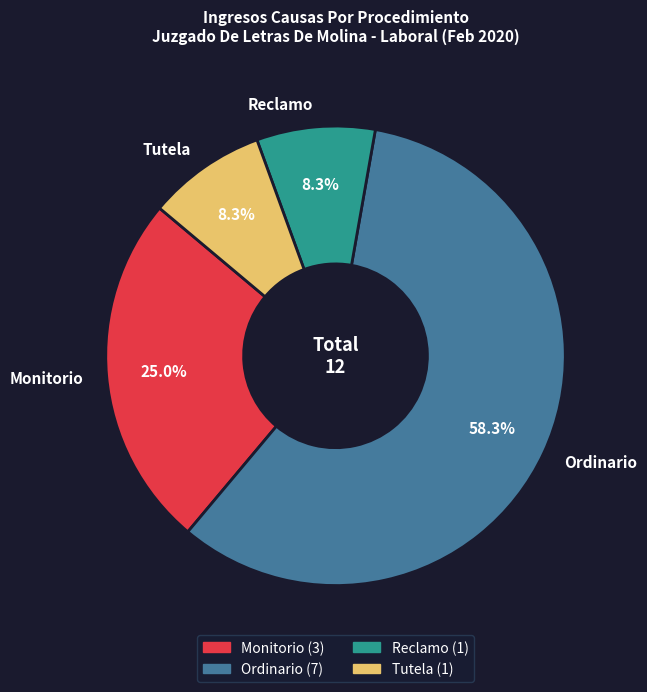

To the nearest percent, what percentage of the pie is Reclamo?

8%